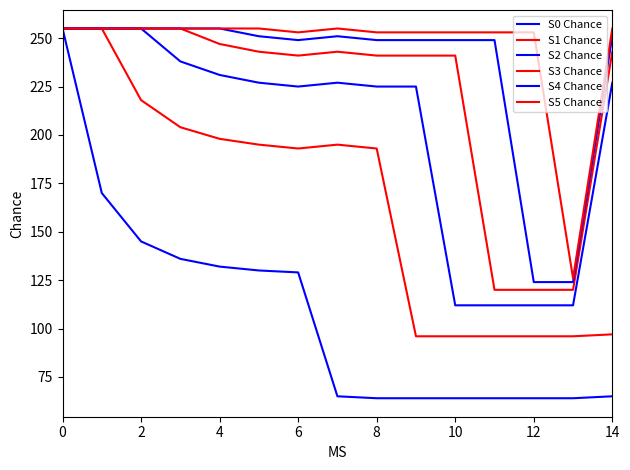

How many values in the S2 Chance series are below 227?

7